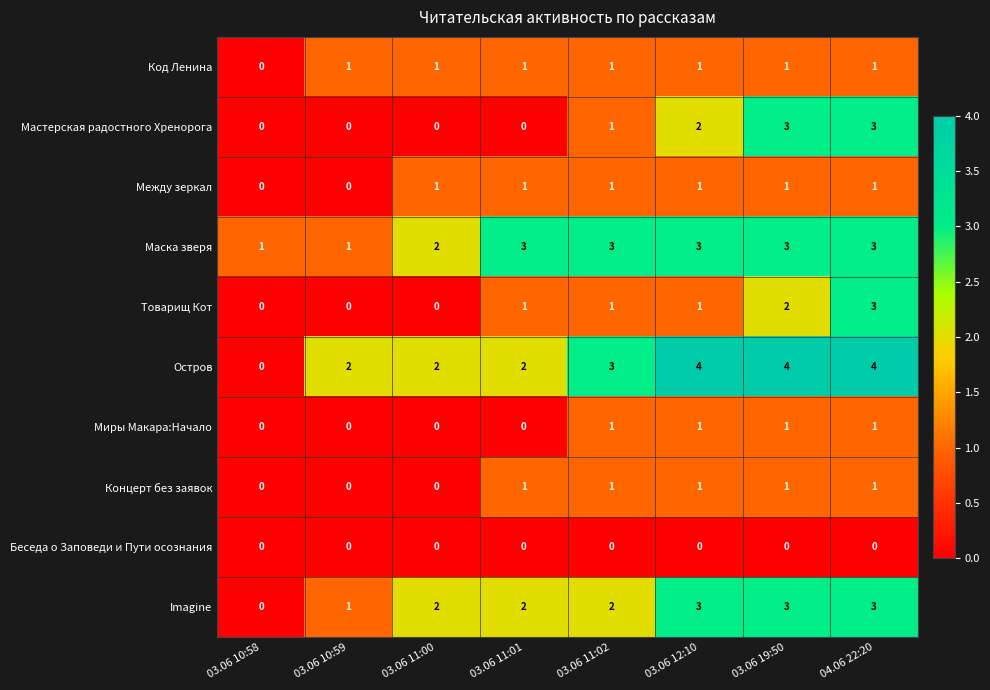

Which series has the largest range (max minus min)?

Остров